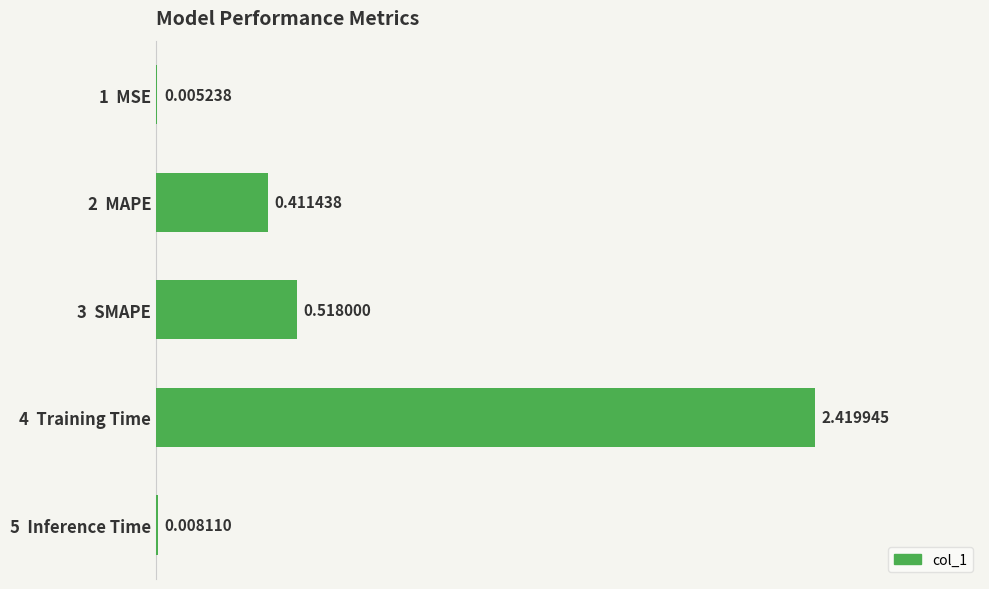

What is the change in value from 3  SMAPE to 4  Training Time?

+1.9